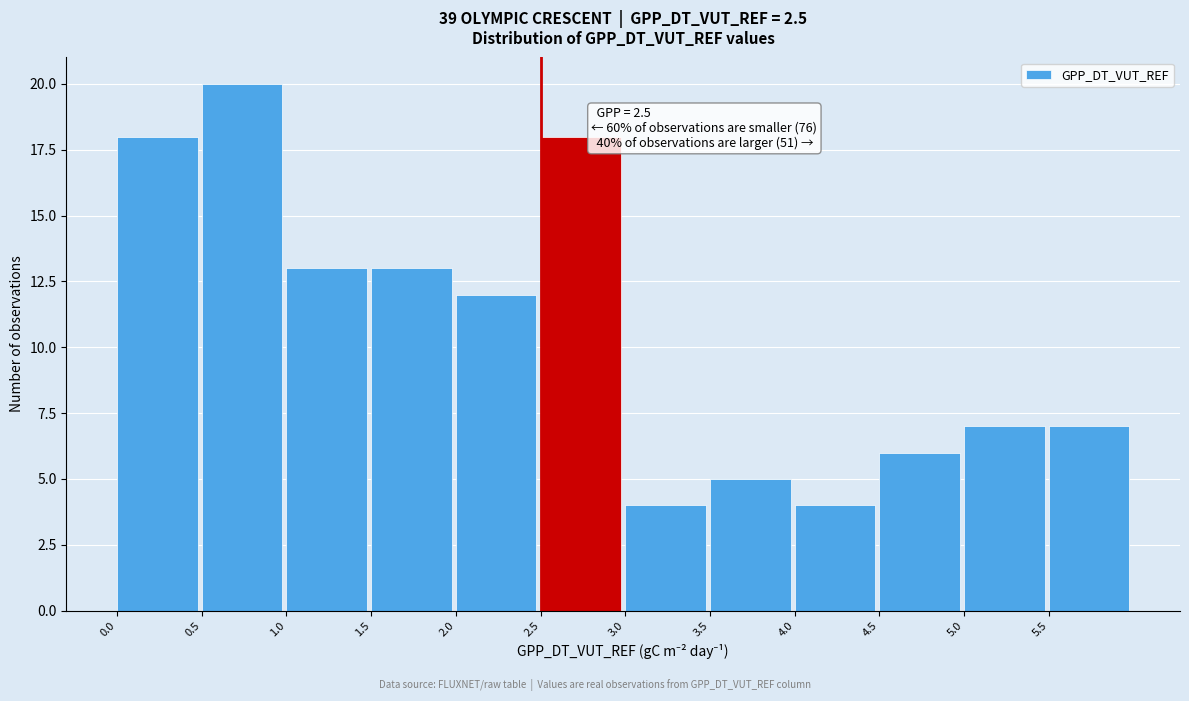

Over which range of the x-axis is the bar tallest?

0.5 to 1.0